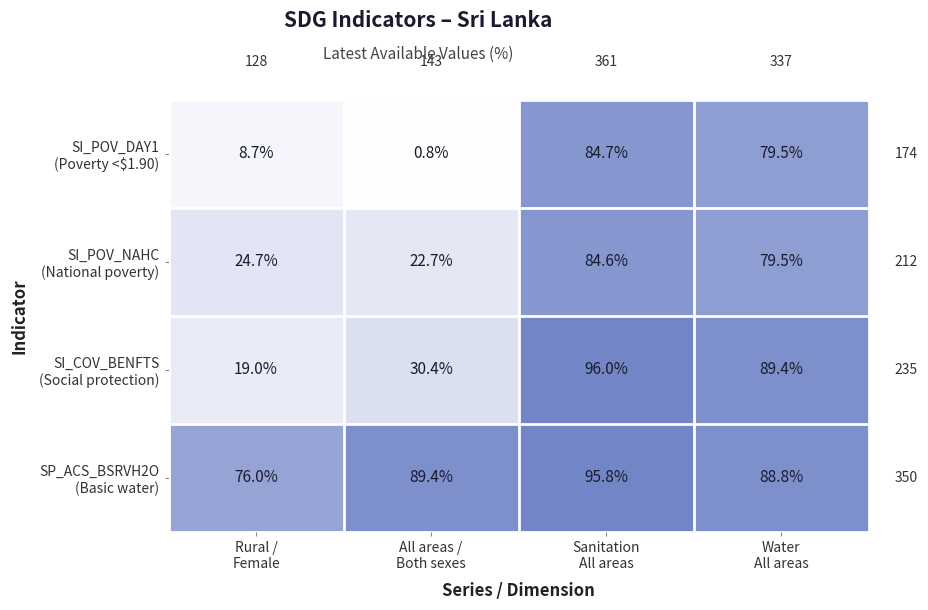

What is the highest value of the SI_COV_BENFTS (Social protection) series?

96.0